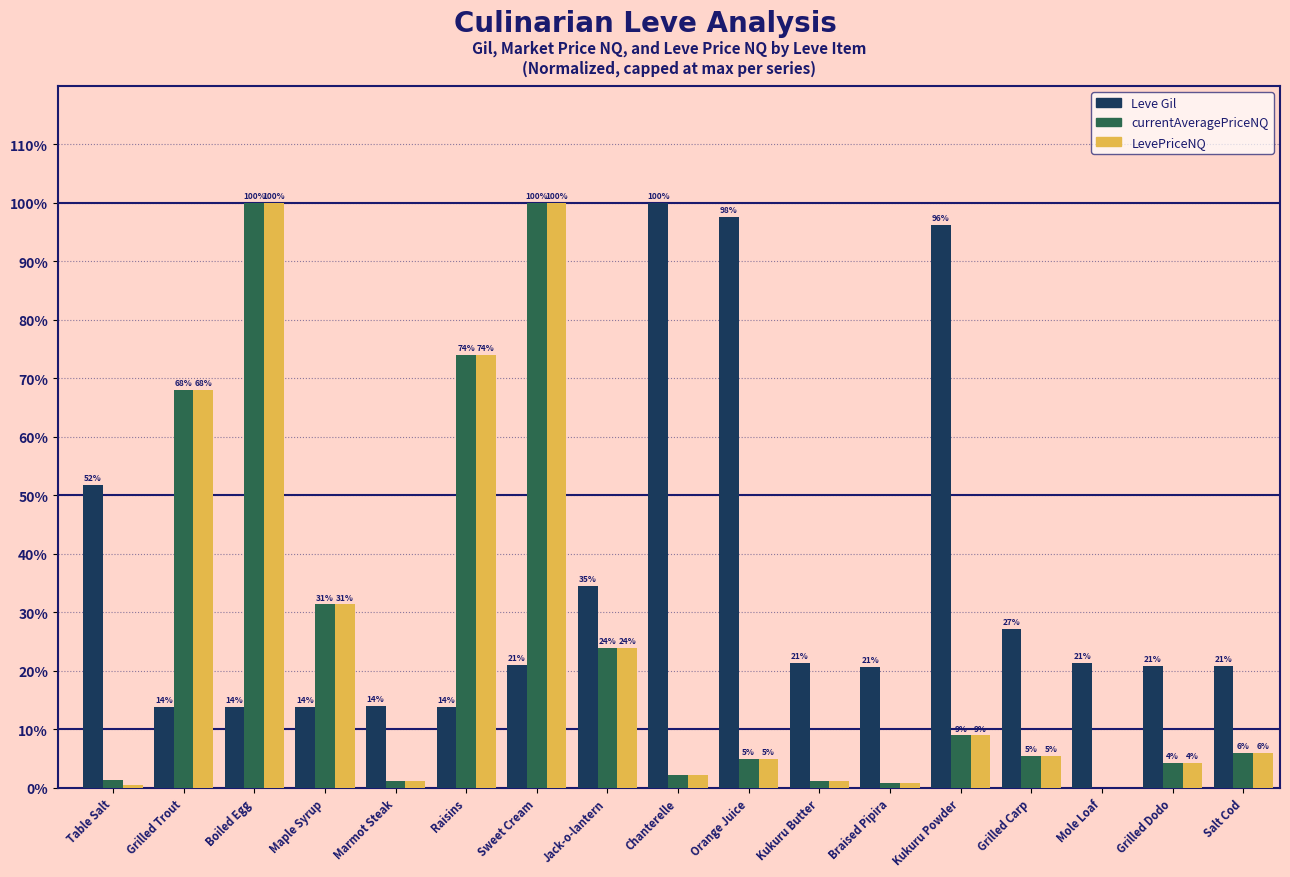

Are the bars grouped side by side (vs. stacked)?

Yes